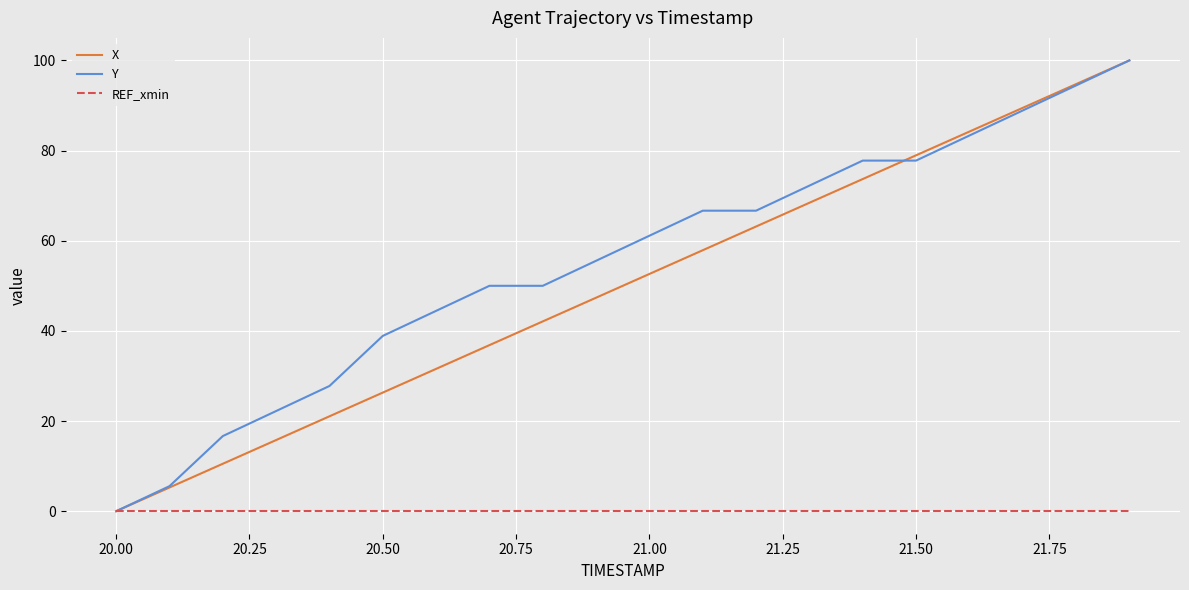

How many lines are shown in the chart?

3